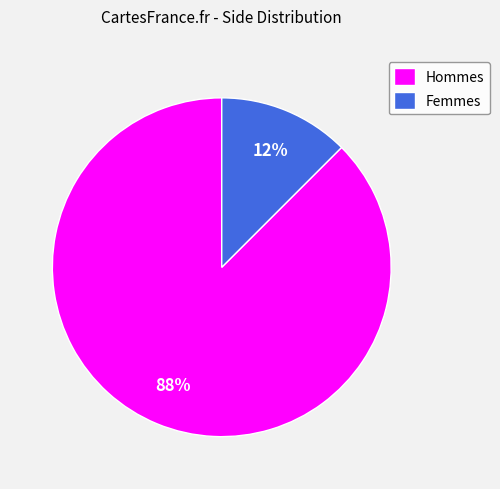

How many segments does this pie chart have?

2